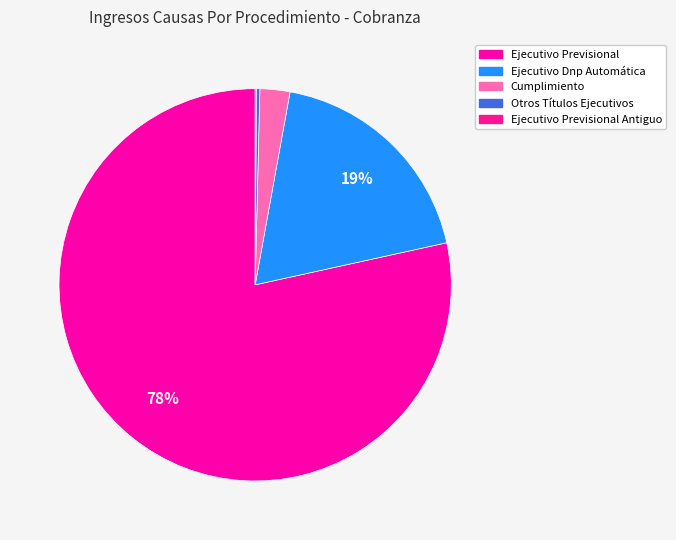

Which slice is the largest?

Ejecutivo Previsional